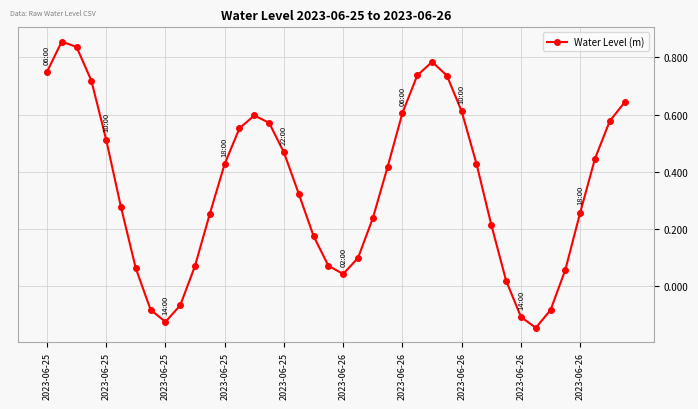

What is the difference between the second highest and second lowest values?

1.0